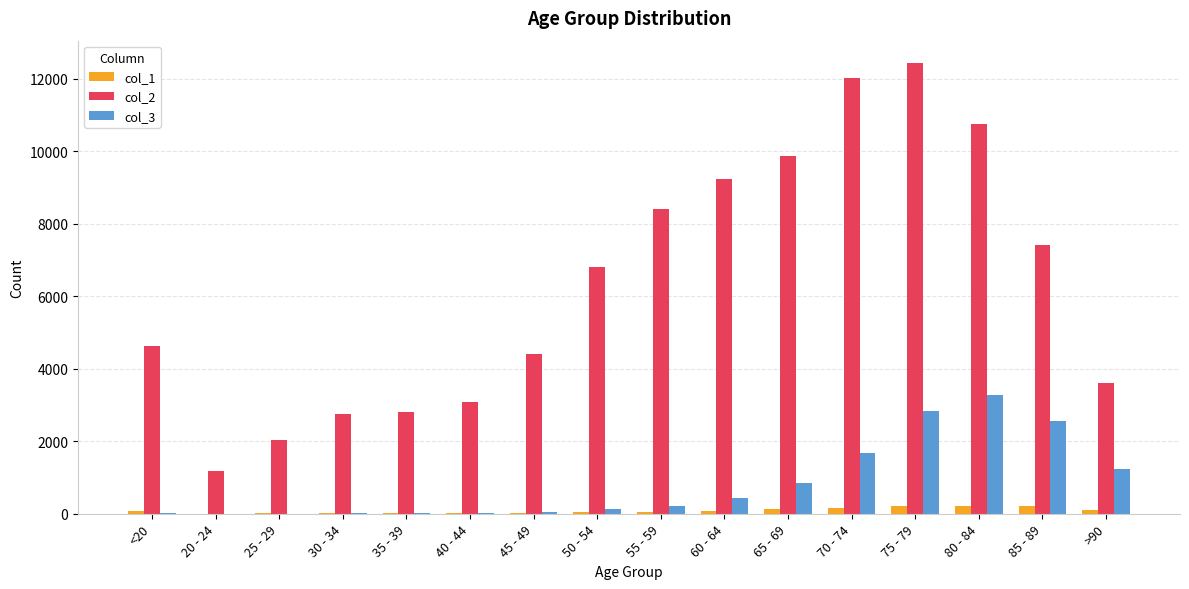

Count the number of categories in the chart.

16